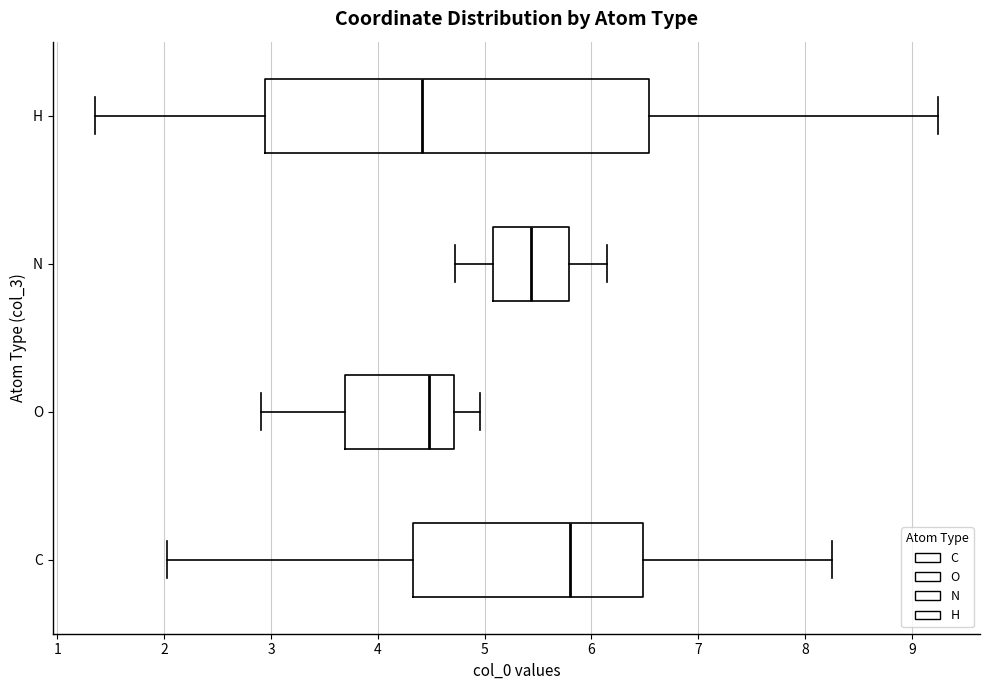

Reading bottom to top, read every box against the x-axis: the position of its median line, the range the box covers, and the ends of its whiskers. The values are not printed on the chart, so give them approximately, as read against the axis.

C: median 5.8, box 4.3 to 6.5, whiskers 2.0 to 8.3
O: median 4.5, box 3.7 to 4.7, whiskers 2.9 to 5.0
N: median 5.4, box 5.1 to 5.8, whiskers 4.7 to 6.1
H: median 4.4, box 2.9 to 6.5, whiskers 1.4 to 9.2